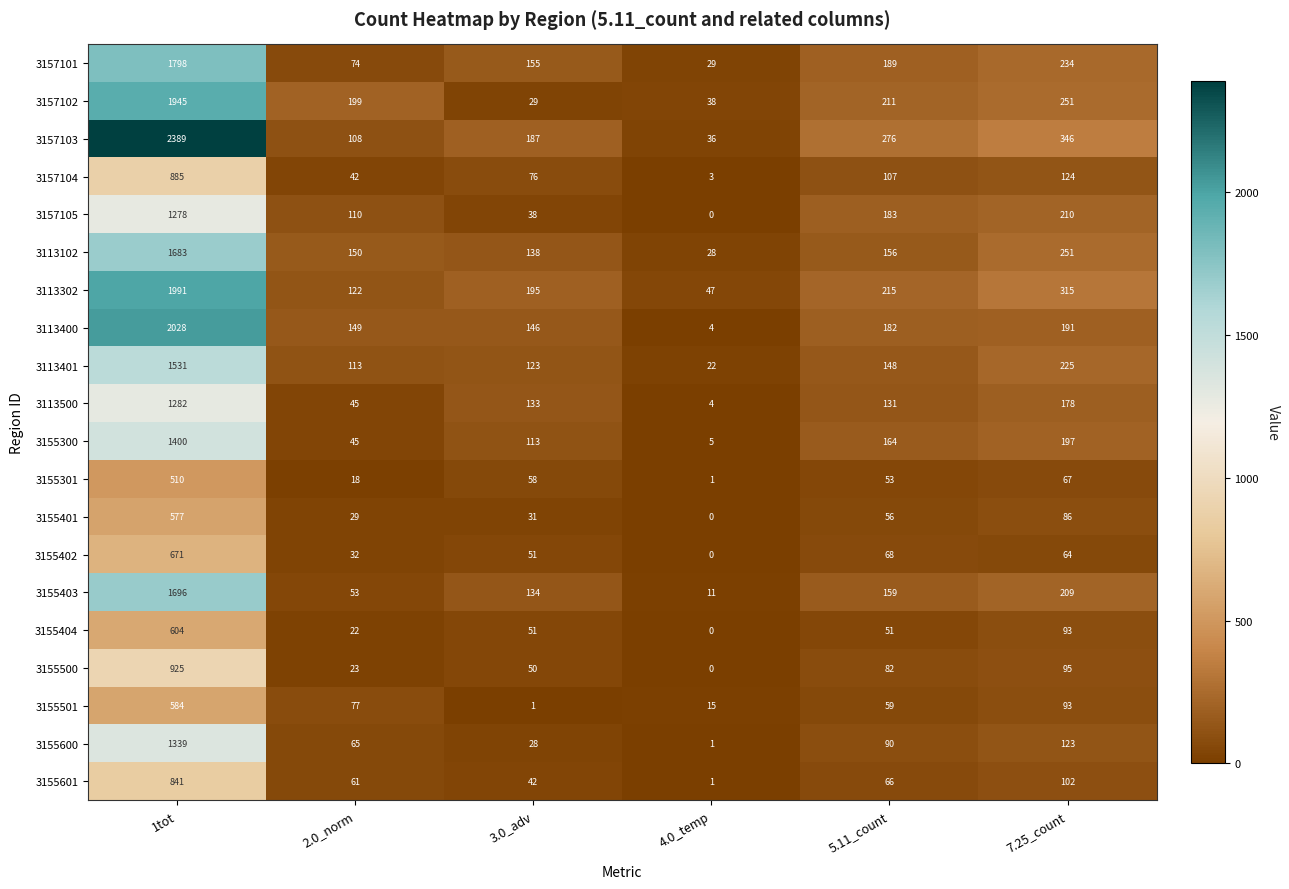

At which category does the chart reach its minimum across all series?

4.0_temp